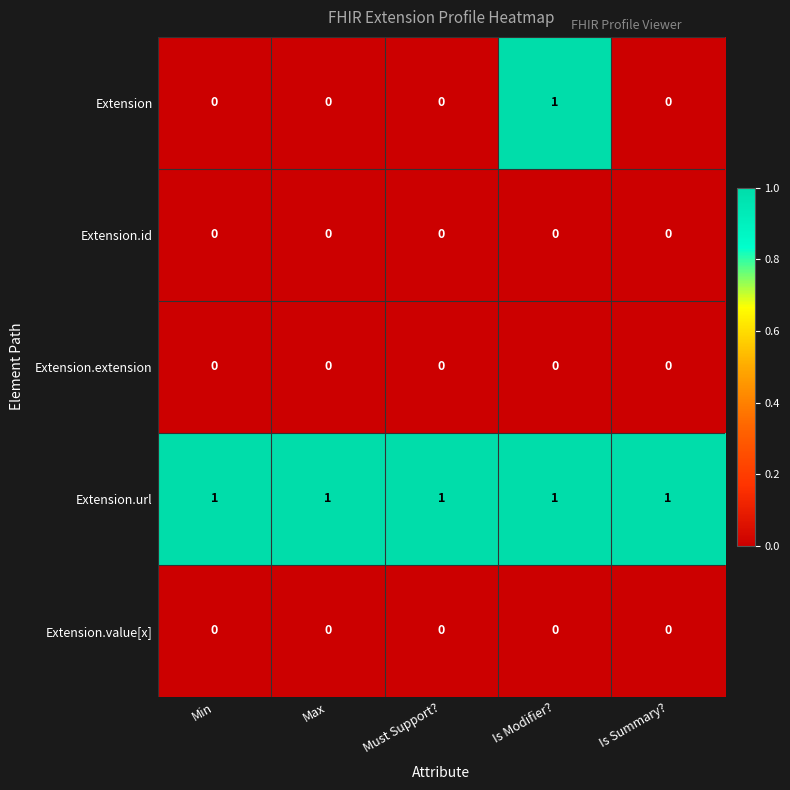

Is it true that Extension equals 0 at Must Support??

True